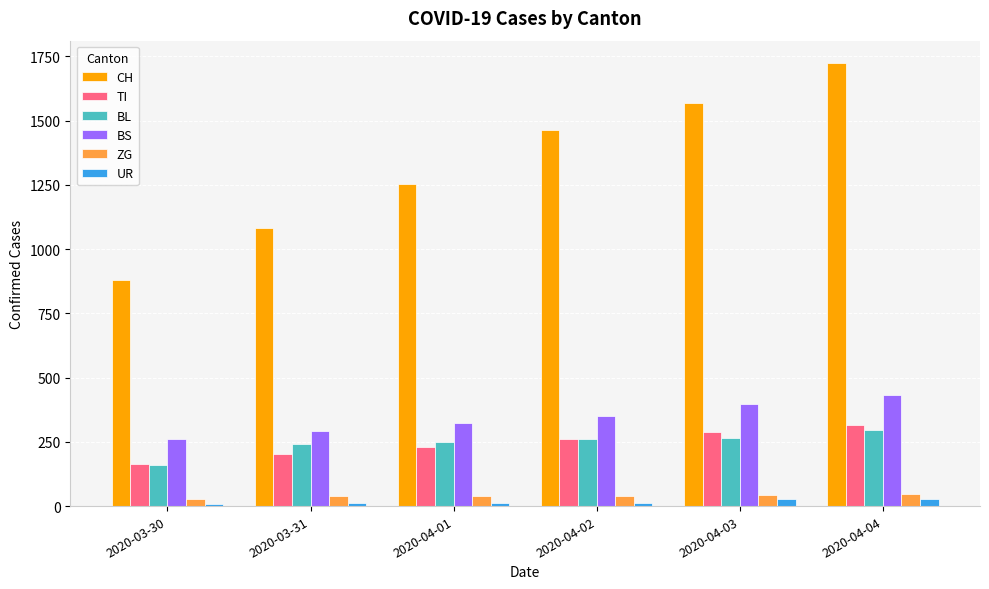

Is the value of BS at 2020-04-03 greater than the value of CH at 2020-04-01?

No